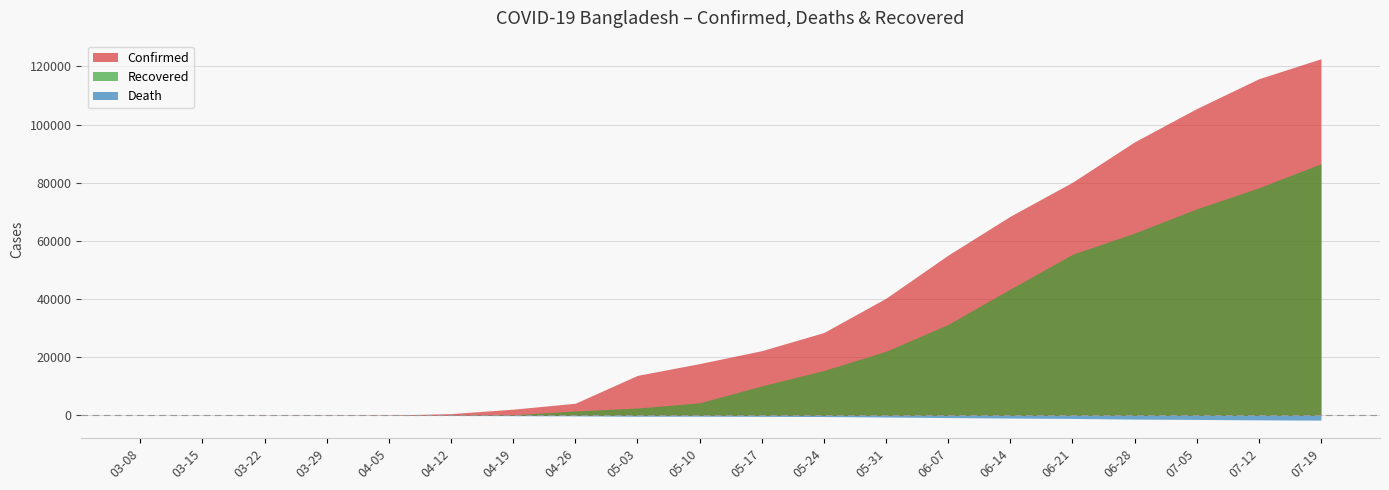

Reading right to left, list all the values displayed in this chart.

Confirmed: 122660	115787	105535	94081	80191	68504	55140	40321	28511	22268	17822	13770	4186	2144	621	88	48	27	5	3
Death: 1621	1531	1388	1264	1049	912	750	554	387	317	269	284	163	84	34	9	5	2	0	0
Recovered: 86563	78273	71043	62706	55400	43455	31298	22049	15456	10149	4325	2535	1523	238	39	33	15	3	0	0